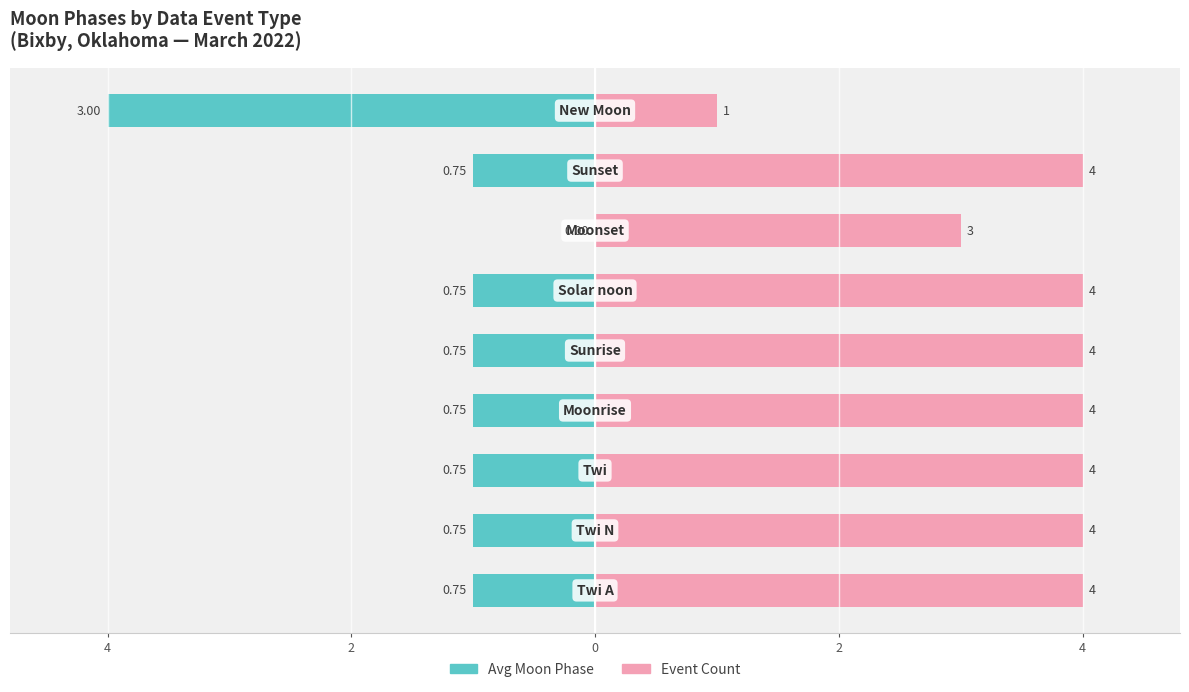

The Avg Moon Phase series shows -1 at 4. True or false?

False